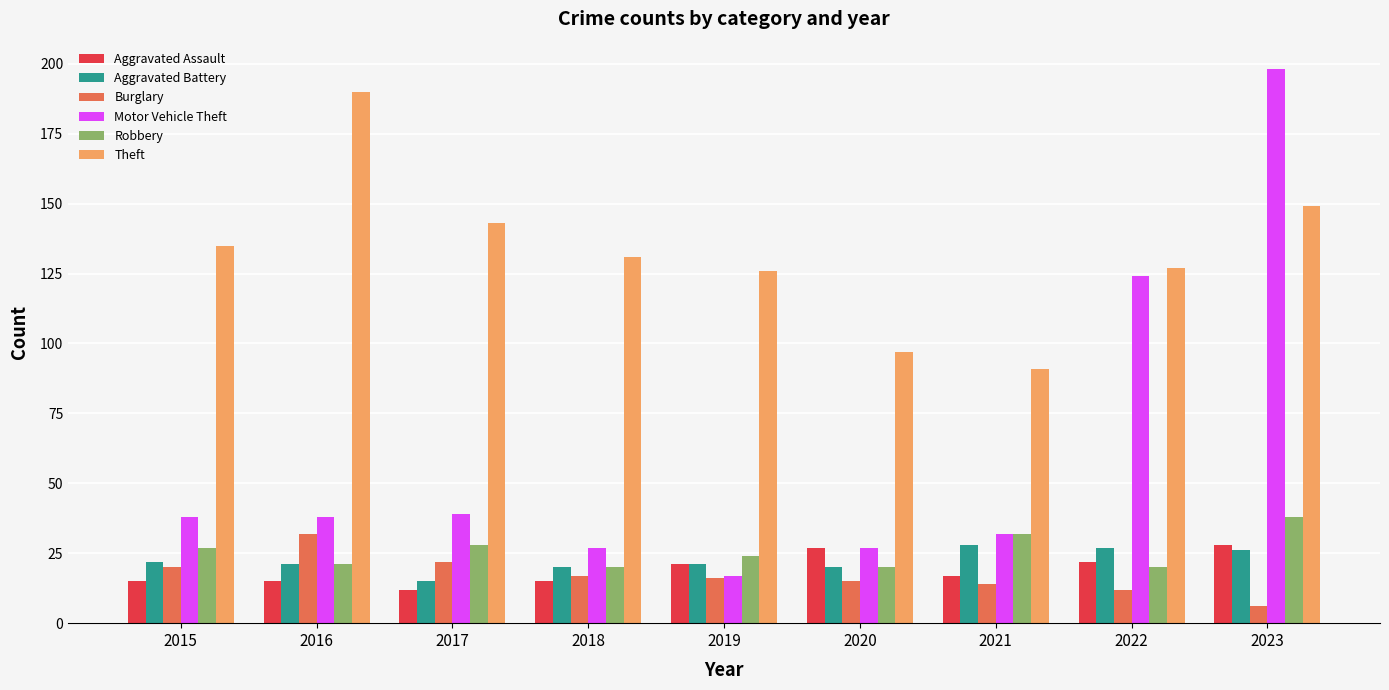

How many data points in Robbery are less than 24?

4